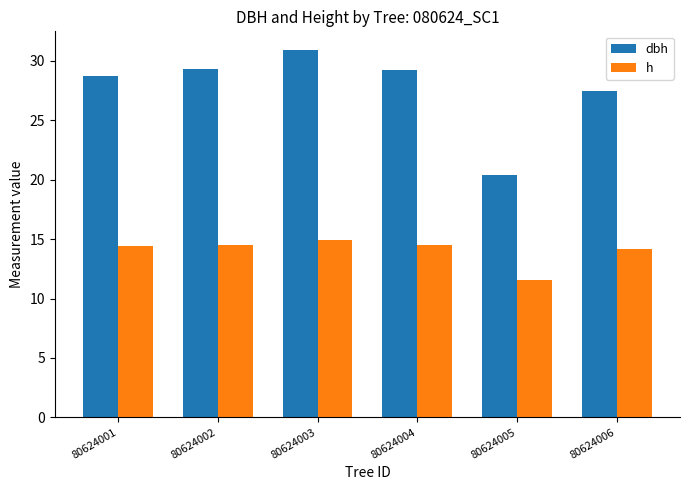

List the series in order of their overall mean, lowest first.

h, dbh